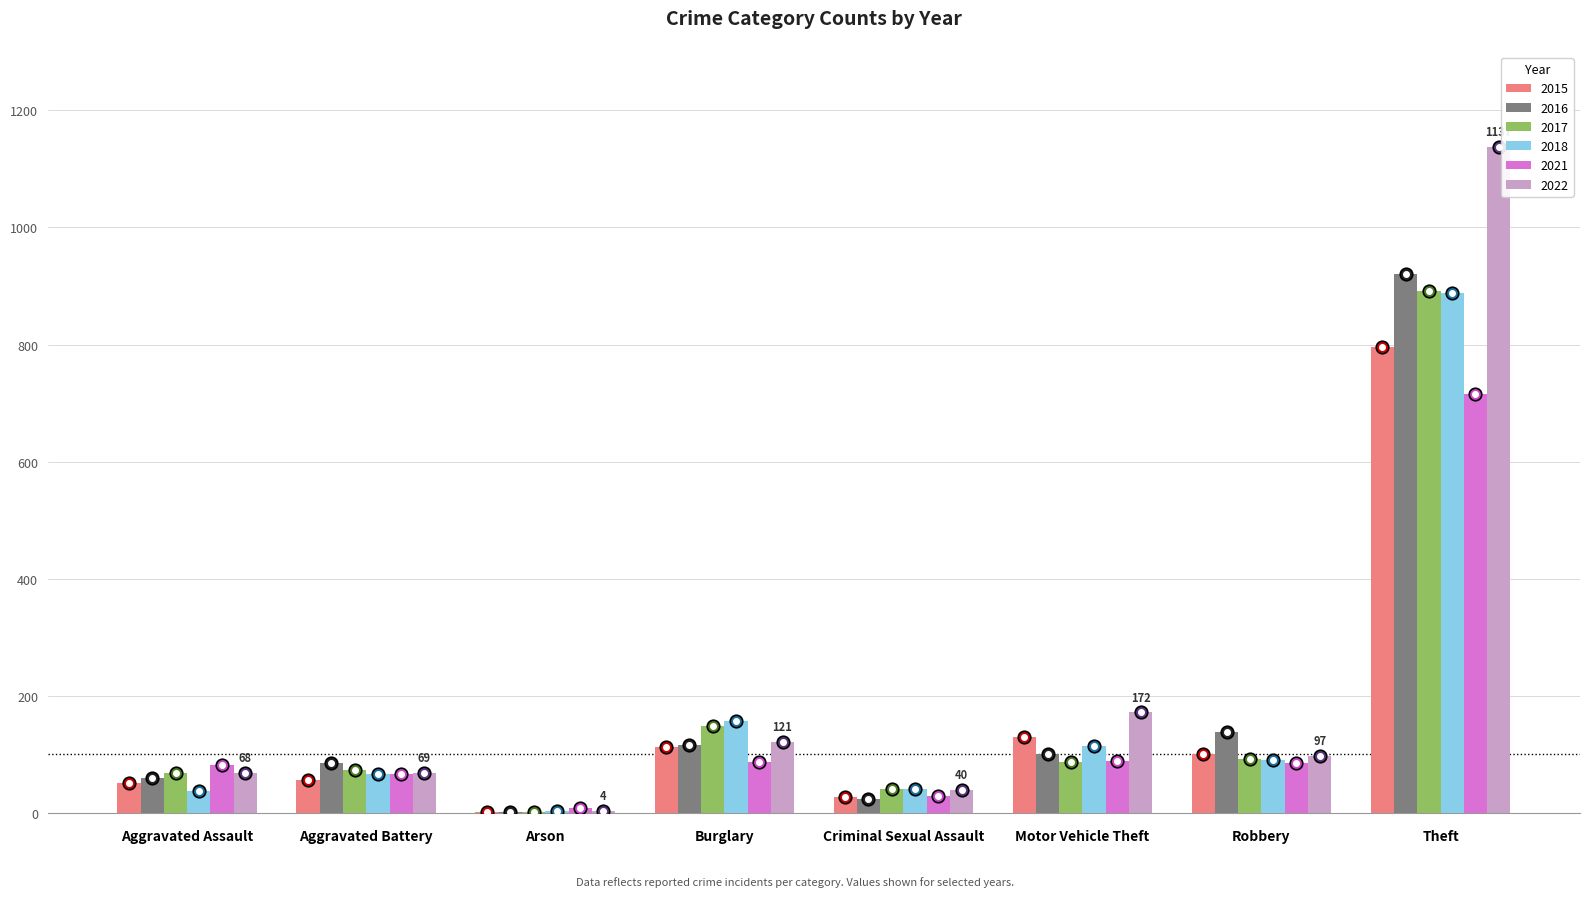

Count the number of data series in this chart.

6